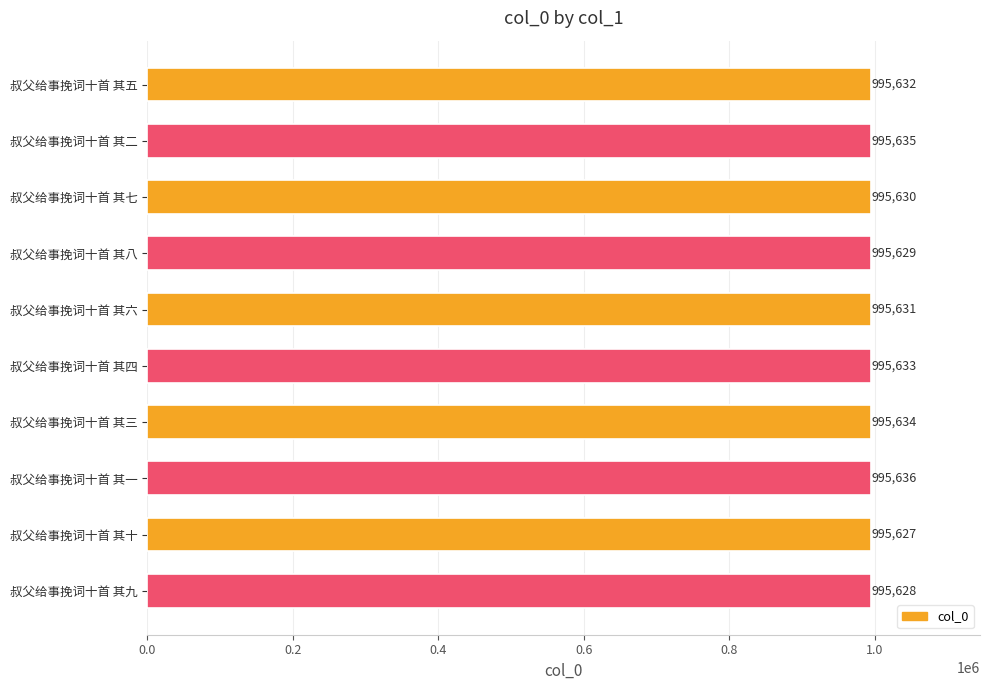

How many bars are there in total?

10